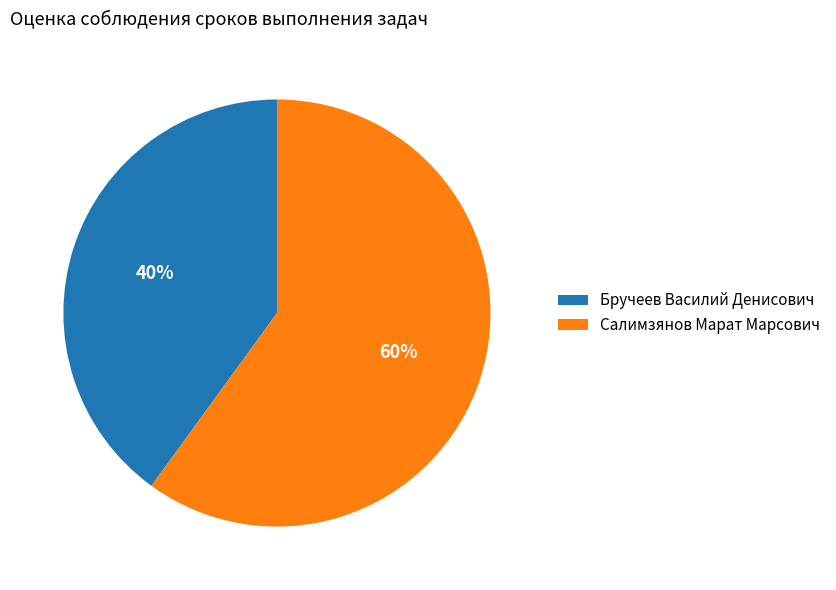

Combined, do Бручеев Василий Денисович and Салимзянов Марат Марсович account for over 50%?

Yes